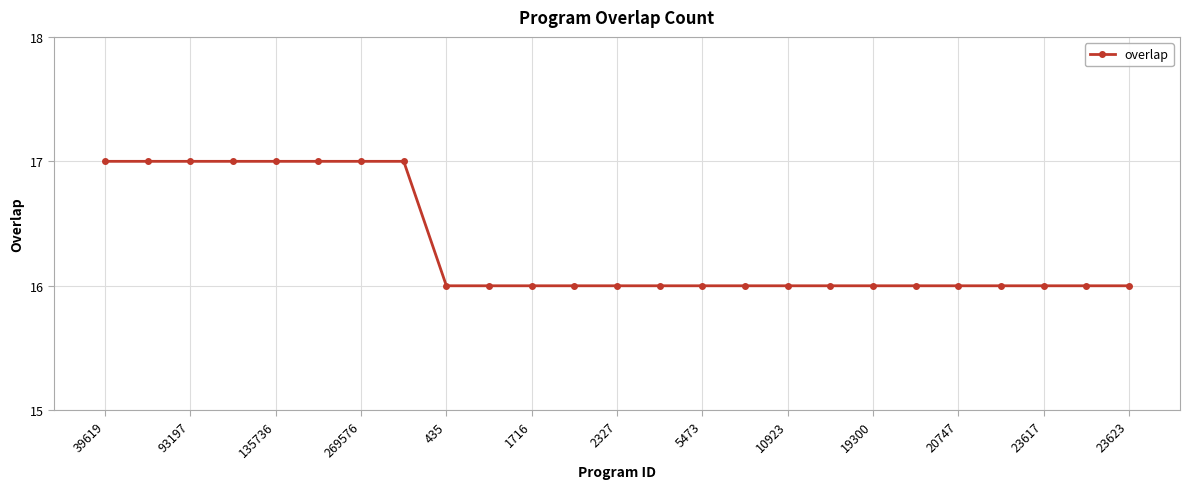

What is the minimum value shown in the chart?

16